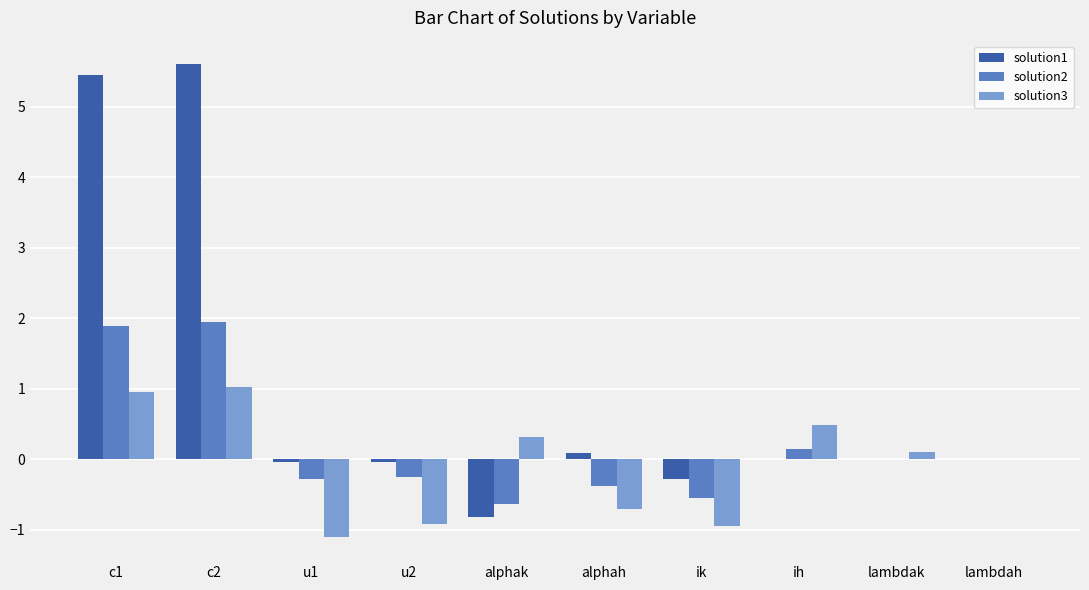

True or false: solution3 has a value of -0.9 at ik.

True